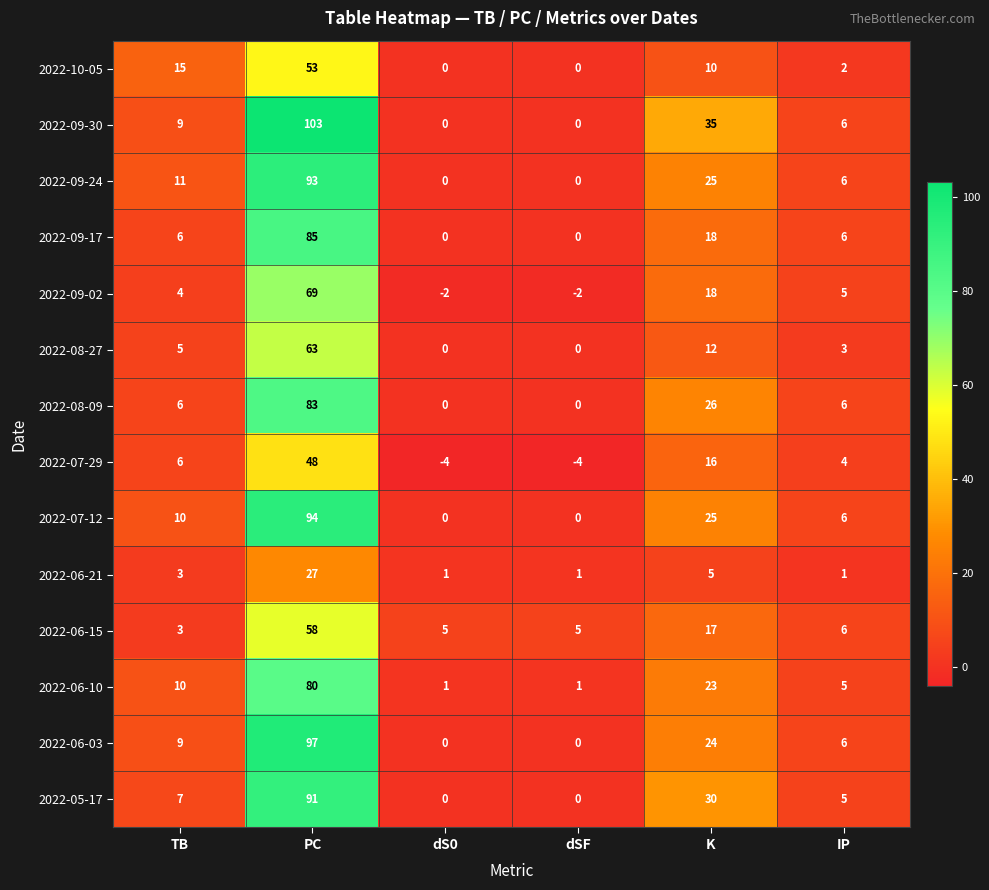

What value does the 2022-06-15 series have at K?

17